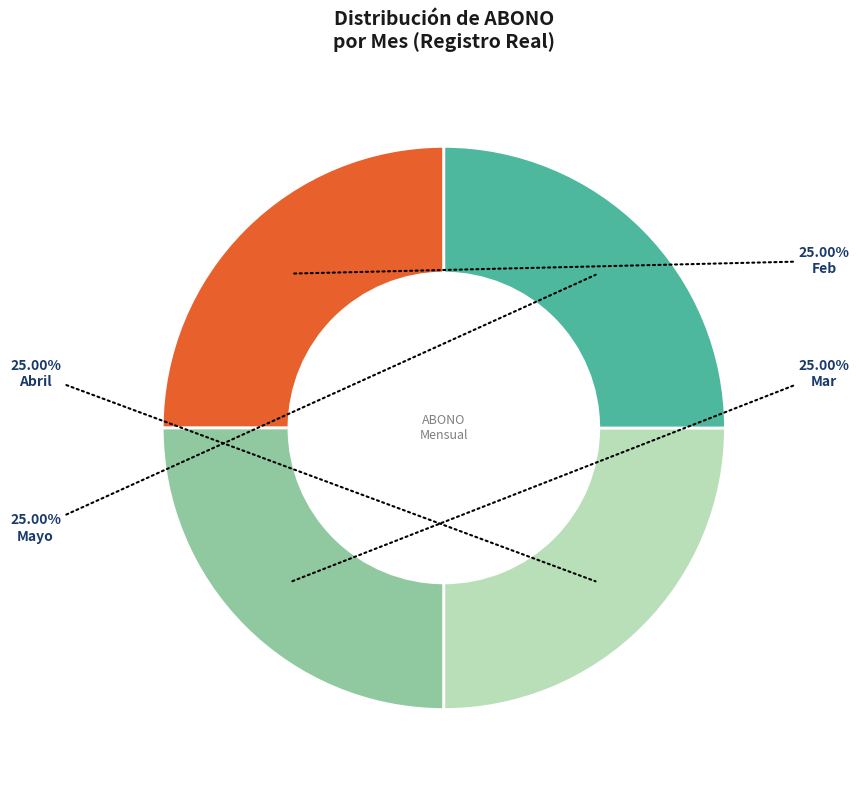

Does Abril represent more than half of the total?

No